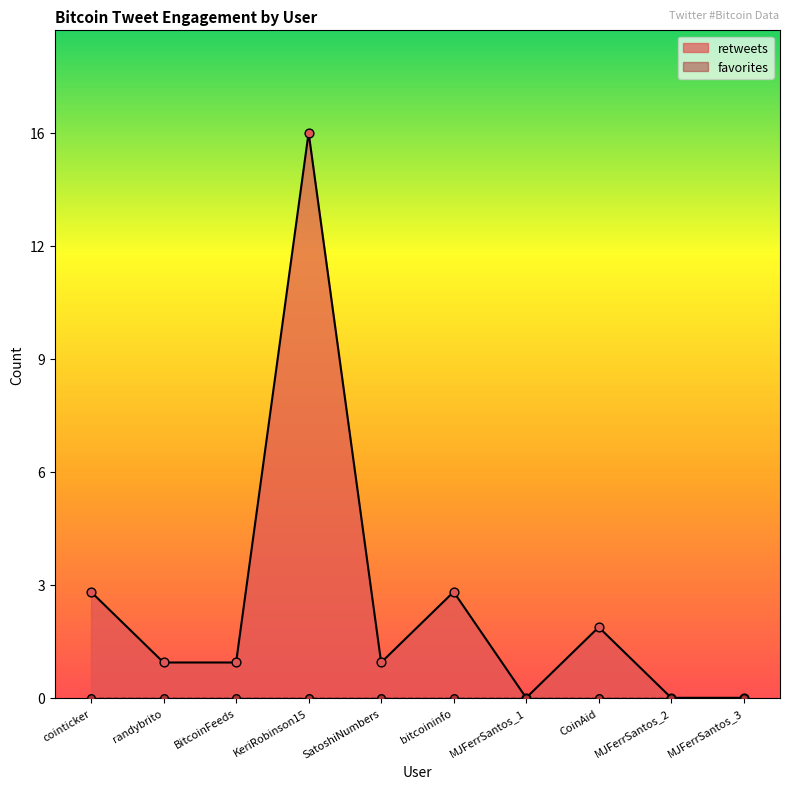

What is the ratio of the value at bitcoininfo to the value at CoinAid?

1.5